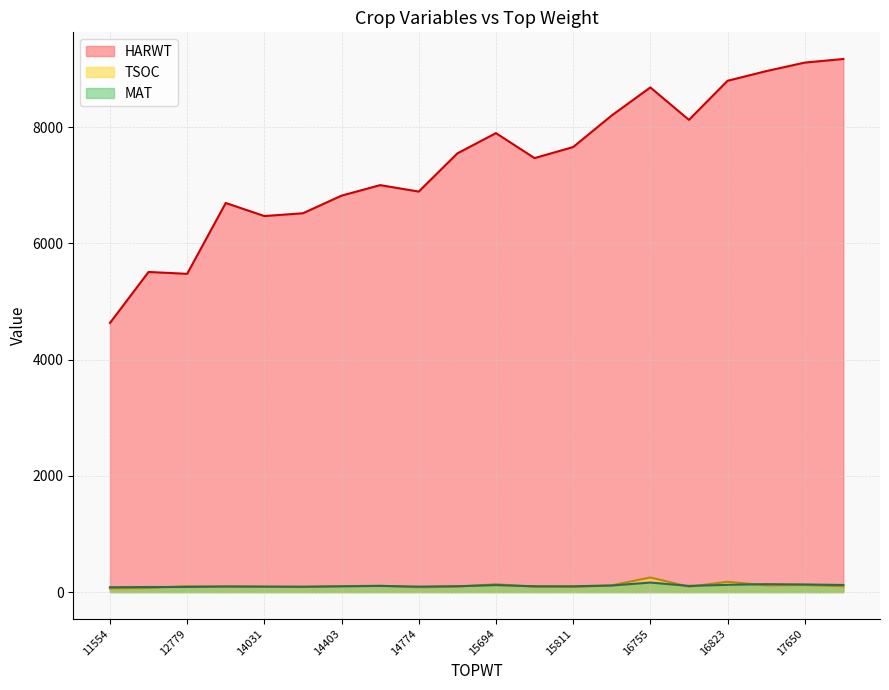

Reading right to left, transcribe all the data shown in this chart.

HARWT: 9171	9109	8962	8796	8124	8682	8200	7656	7466	7896	7547	6890	7001	6820	6517	6469	6694	5475	5507	4630
TSOC: 100	121	116	177	92	251	115	87	91	134	94	81	109	101	86	93	92	101	70	63
MAT: 122	131	136	125	106	164	113	100	100	120	101	94	106	99	93	94	97	88	87	83